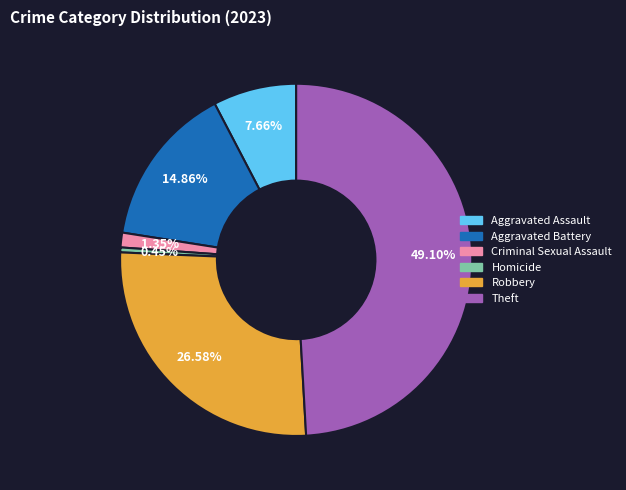

To the nearest percent, what is the average slice percentage?

17%